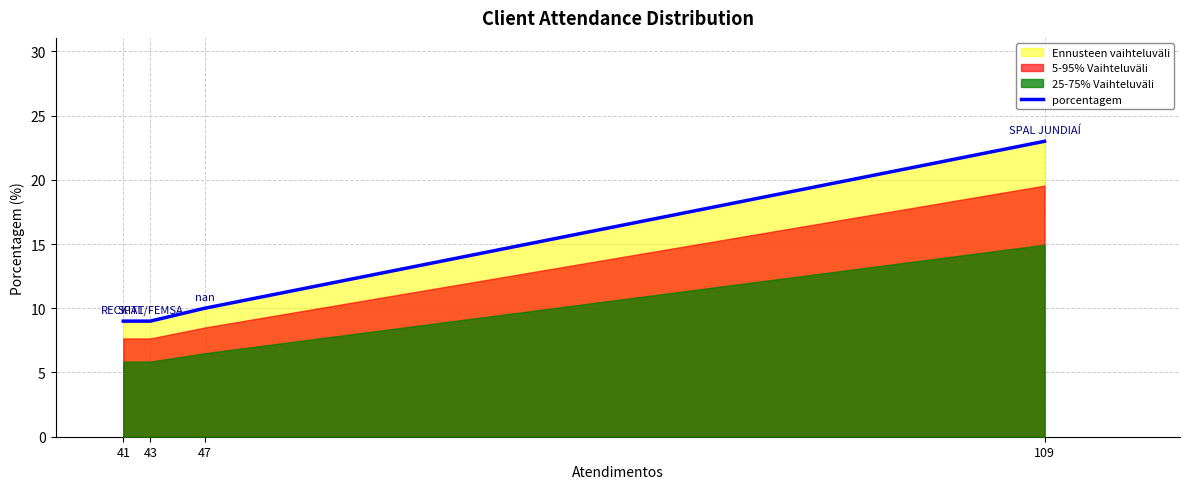

List the labels in order of value, smallest first.

41, 43, 47, 109